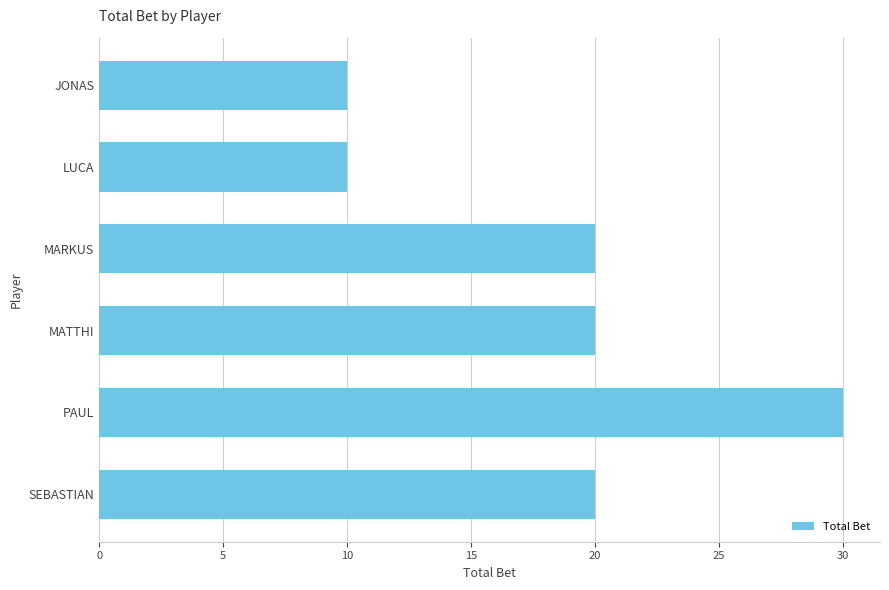

Are the bars horizontal?

Yes